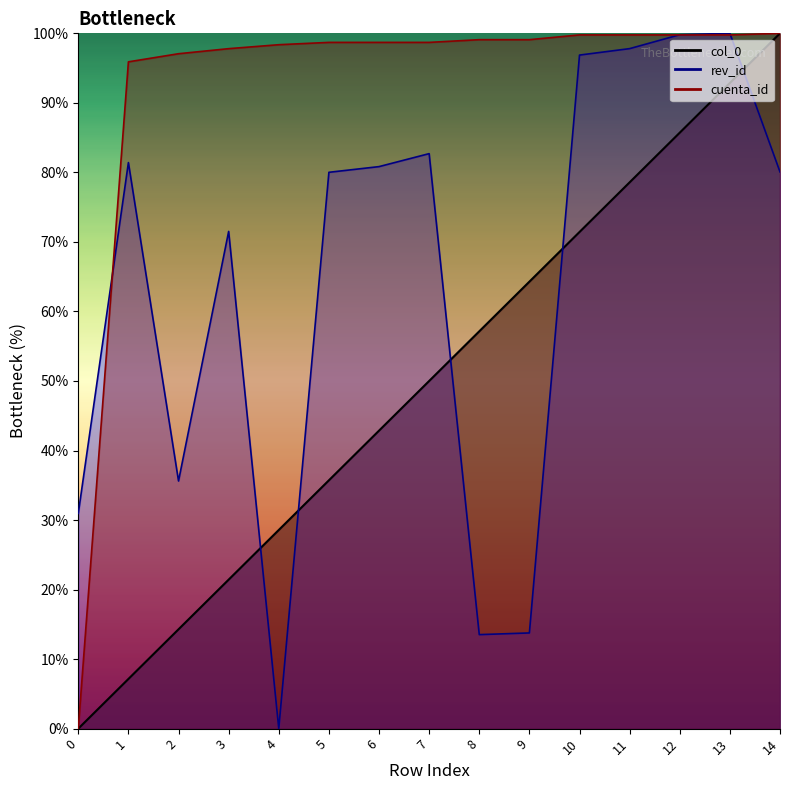

What is the value of the cuenta_id point at the 9th from the left?

99.1